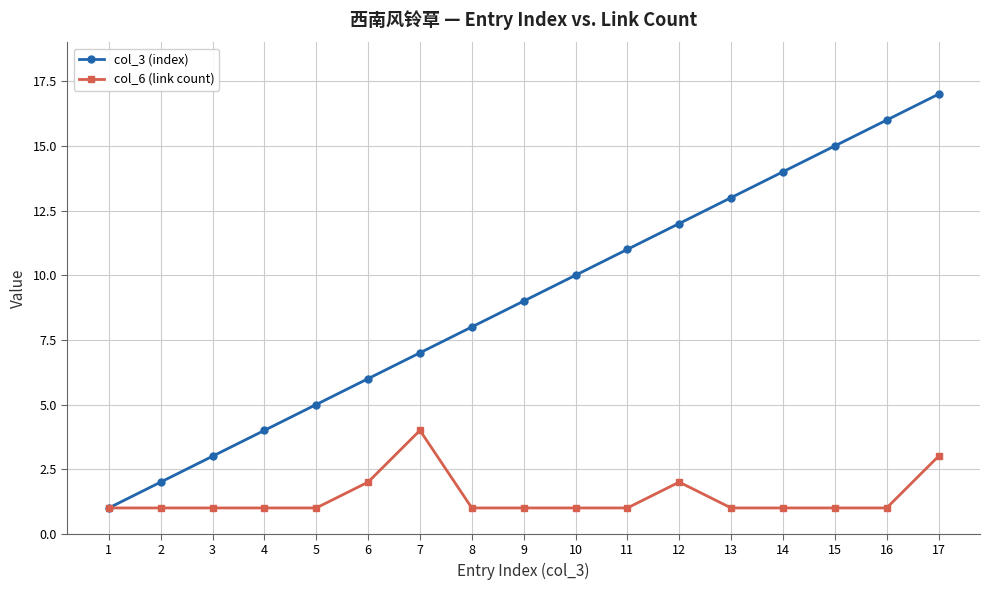

Reading right to left, list all the values displayed in this chart.

col_3 (index): 17=17	16=16	15=15	14=14	13=13	12=12	11=11	10=10	9=9	8=8	7=7	6=6	5=5	4=4	3=3	2=2	1=1
col_6 (link count): 17=3	16=1	15=1	14=1	13=1	12=2	11=1	10=1	9=1	8=1	7=4	6=2	5=1	4=1	3=1	2=1	1=1